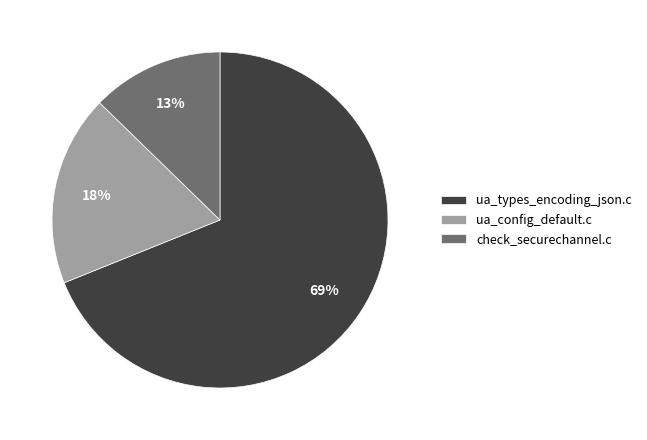

Which slice is the smallest?

check_securechannel.c